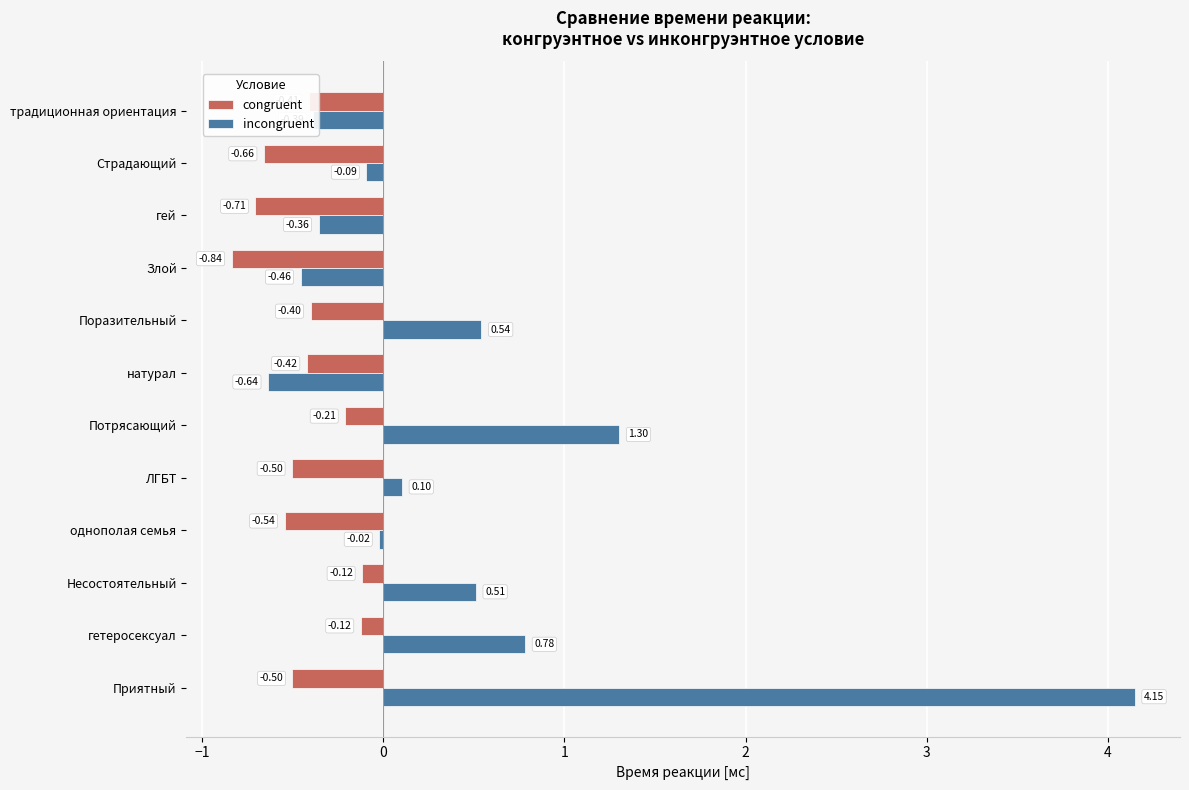

Which category has the highest value in the incongruent series?

Приятный